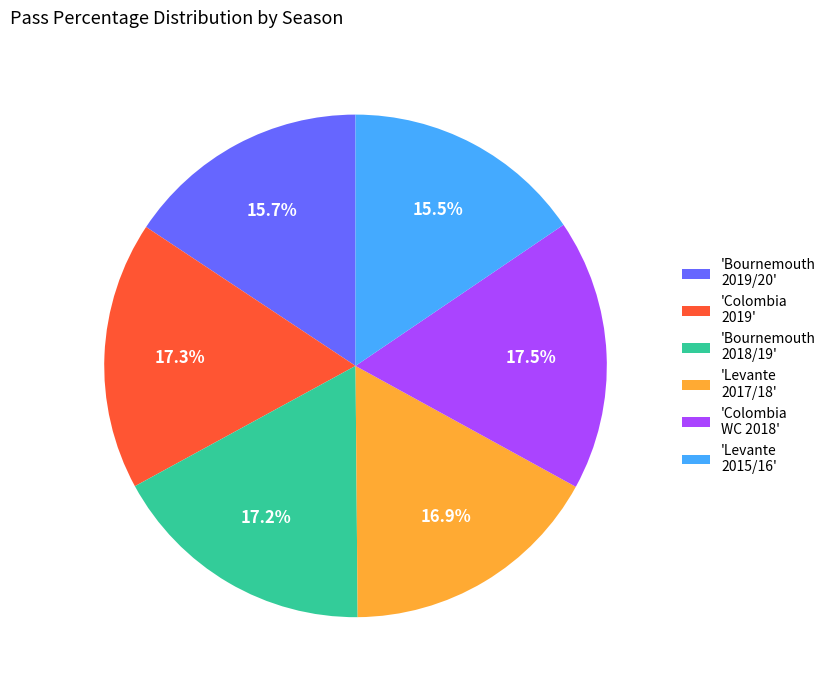

Count the number of slices in the pie.

6